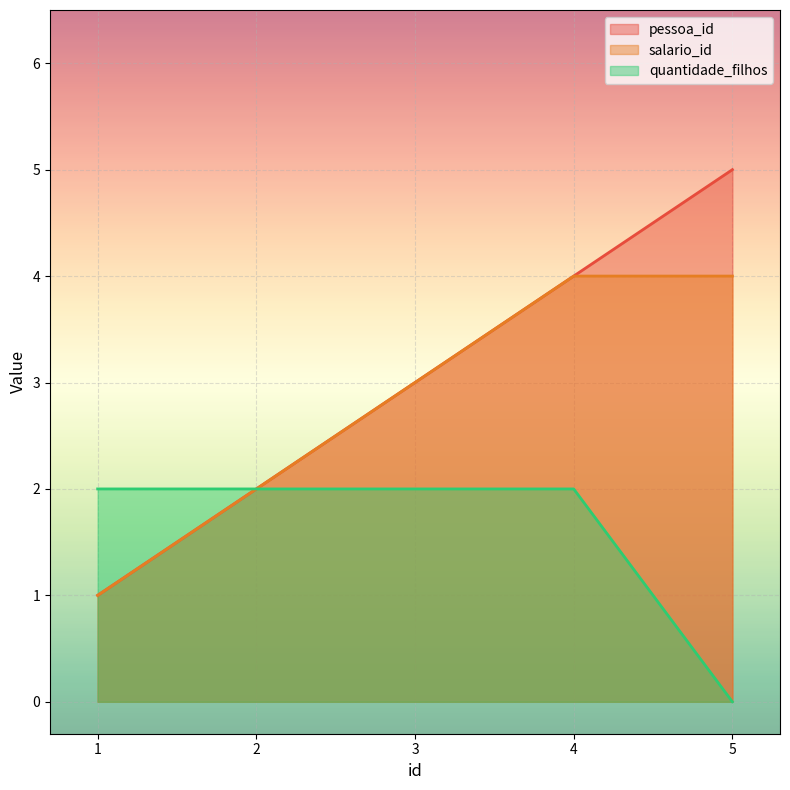

Is the value of quantidade_filhos at 4 greater than the value of pessoa_id at 2?

No